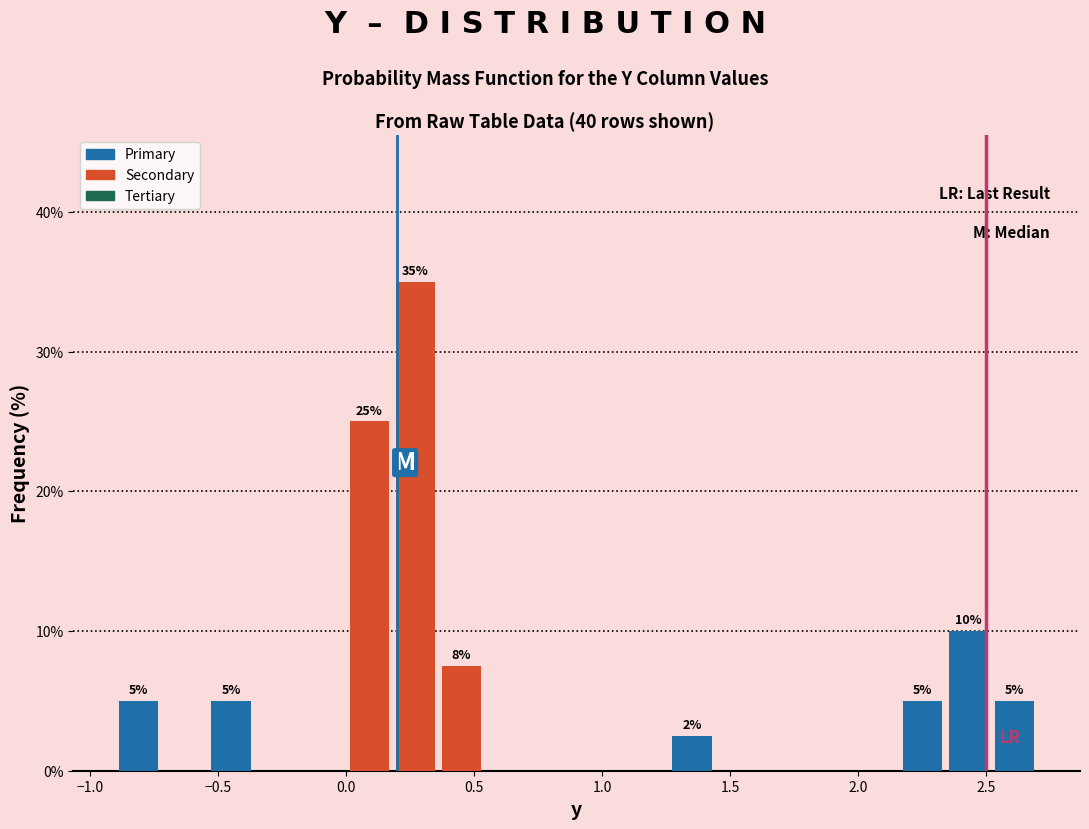

Around what value on the x-axis is the tallest bar? Give the approximate position of its centre, as read against the axis.

0.25